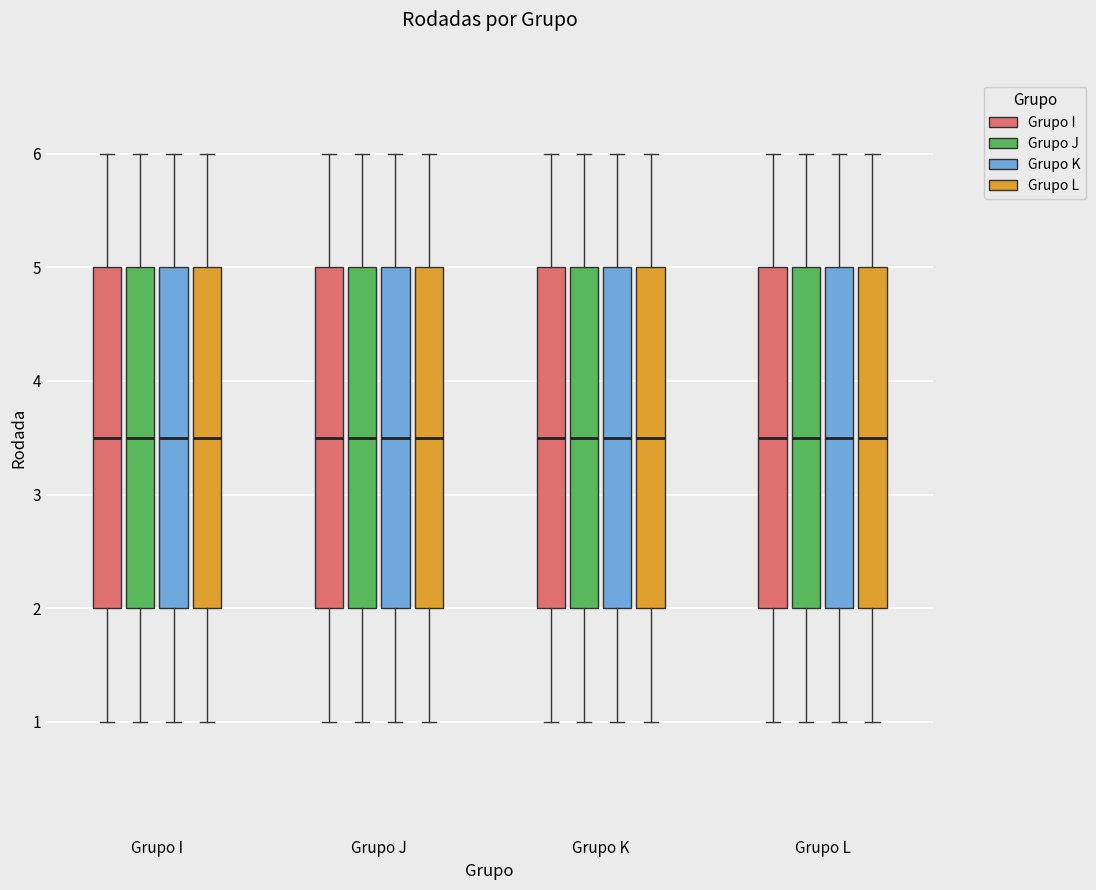

Reading left to right, read every box against the y-axis: the position of its median line, the range the box covers, and the ends of its whiskers. The values are not printed on the chart, so give them approximately, as read against the axis.

Grupo I (Grupo I): median 3.5, box 2.0 to 5.0, whiskers 1.0 to 6.0
Grupo I (Grupo J): median 3.5, box 2.0 to 5.0, whiskers 1.0 to 6.0
Grupo I (Grupo K): median 3.5, box 2.0 to 5.0, whiskers 1.0 to 6.0
Grupo I (Grupo L): median 3.5, box 2.0 to 5.0, whiskers 1.0 to 6.0
Grupo J (Grupo I): median 3.5, box 2.0 to 5.0, whiskers 1.0 to 6.0
Grupo J (Grupo J): median 3.5, box 2.0 to 5.0, whiskers 1.0 to 6.0
Grupo J (Grupo K): median 3.5, box 2.0 to 5.0, whiskers 1.0 to 6.0
Grupo J (Grupo L): median 3.5, box 2.0 to 5.0, whiskers 1.0 to 6.0
Grupo K (Grupo I): median 3.5, box 2.0 to 5.0, whiskers 1.0 to 6.0
Grupo K (Grupo J): median 3.5, box 2.0 to 5.0, whiskers 1.0 to 6.0
Grupo K (Grupo K): median 3.5, box 2.0 to 5.0, whiskers 1.0 to 6.0
Grupo K (Grupo L): median 3.5, box 2.0 to 5.0, whiskers 1.0 to 6.0
Grupo L (Grupo I): median 3.5, box 2.0 to 5.0, whiskers 1.0 to 6.0
Grupo L (Grupo J): median 3.5, box 2.0 to 5.0, whiskers 1.0 to 6.0
Grupo L (Grupo K): median 3.5, box 2.0 to 5.0, whiskers 1.0 to 6.0
Grupo L (Grupo L): median 3.5, box 2.0 to 5.0, whiskers 1.0 to 6.0